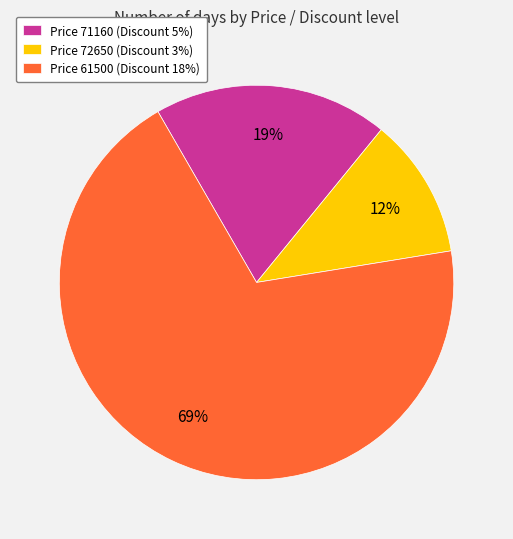

The Price 71160 (Discount 5%) slice represents 19% of the pie. True or false?

True